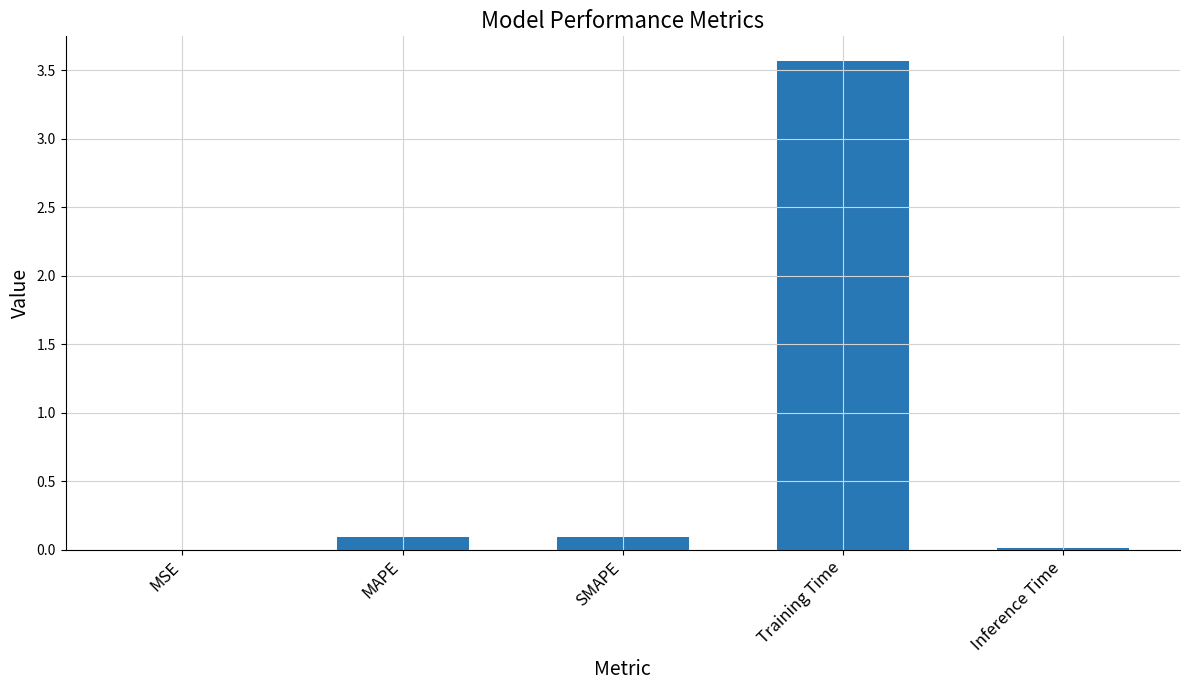

Which label corresponds to the largest value in the chart?

Training Time